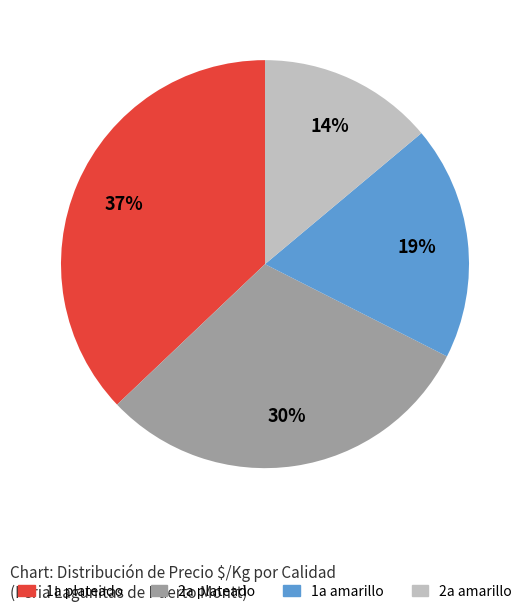

Is there a majority slice in this chart?

No